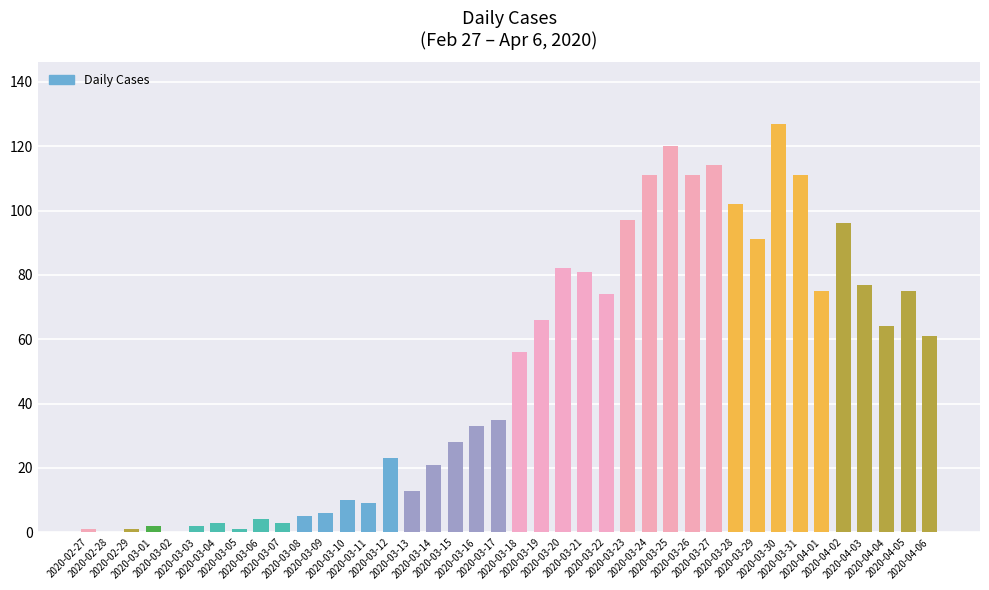

What is the sum of the values at 2020-03-30 and 2020-03-23?

224